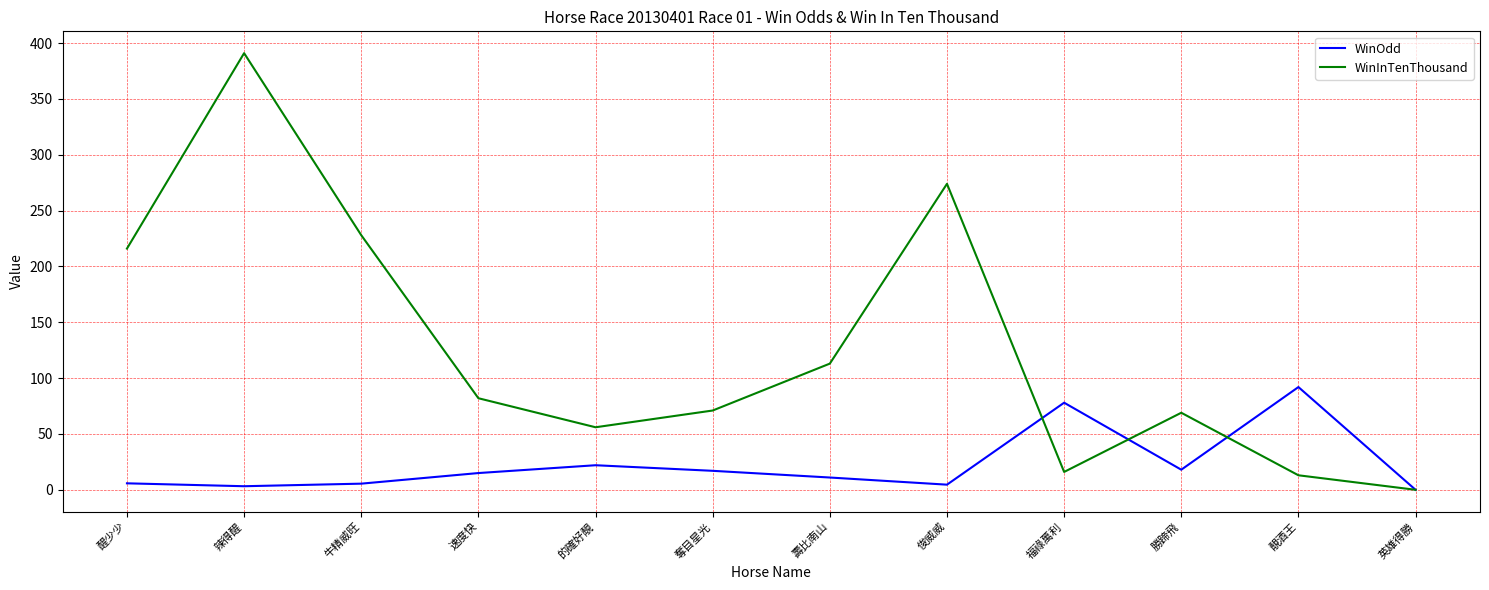

Between which two adjacent categories do WinOdd and WinInTenThousand first intersect?

俊威威 and 福祿萬利